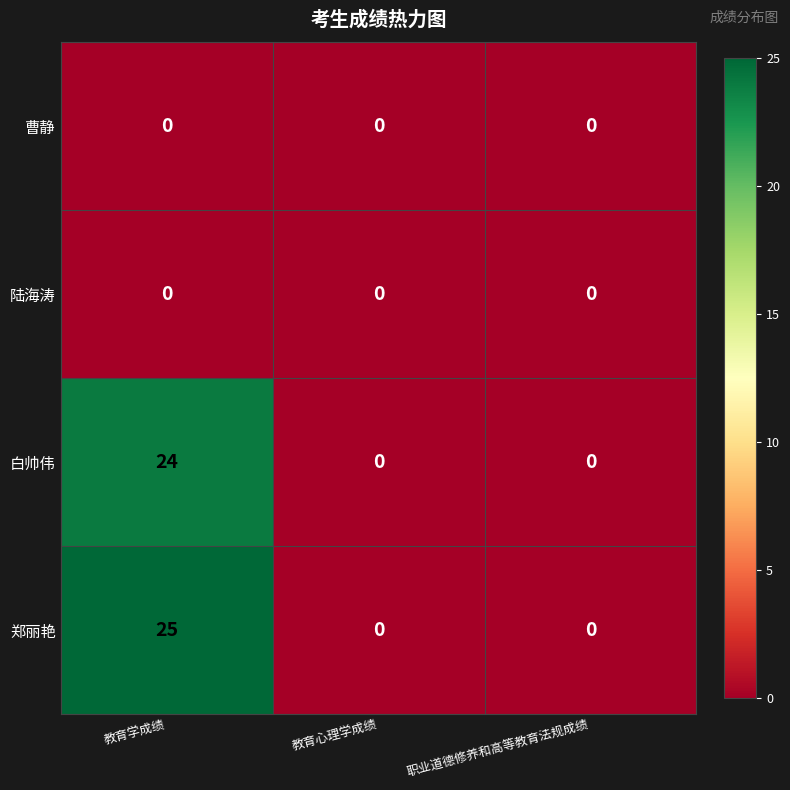

Which series has the widest spread of values?

郑丽艳